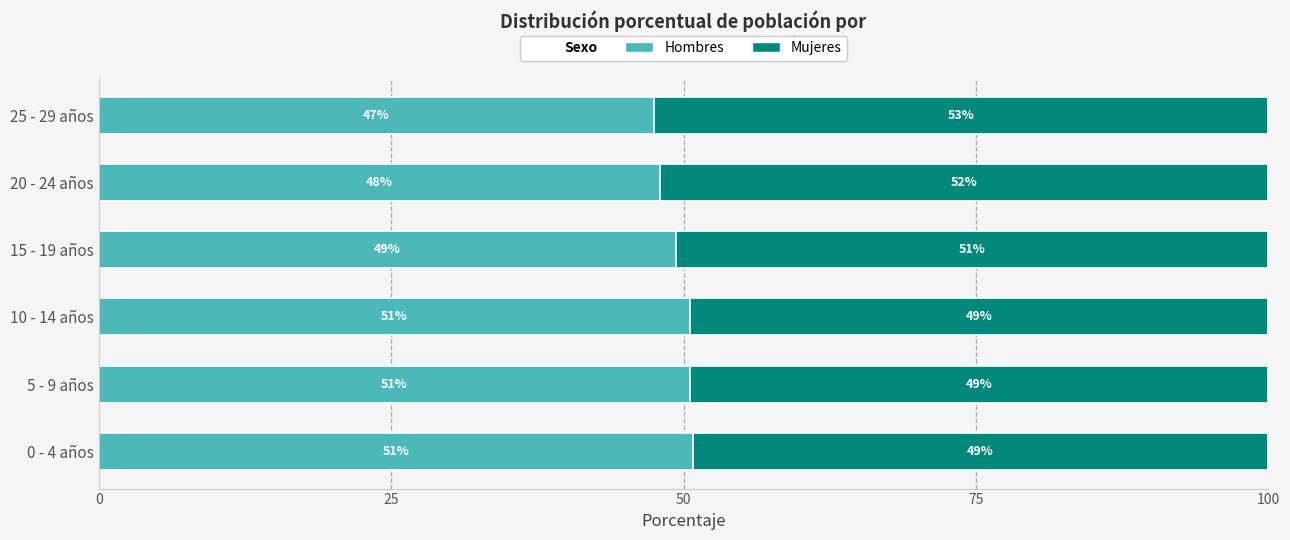

Is it true that Hombres equals 85.3 at 10 - 14 años?

False